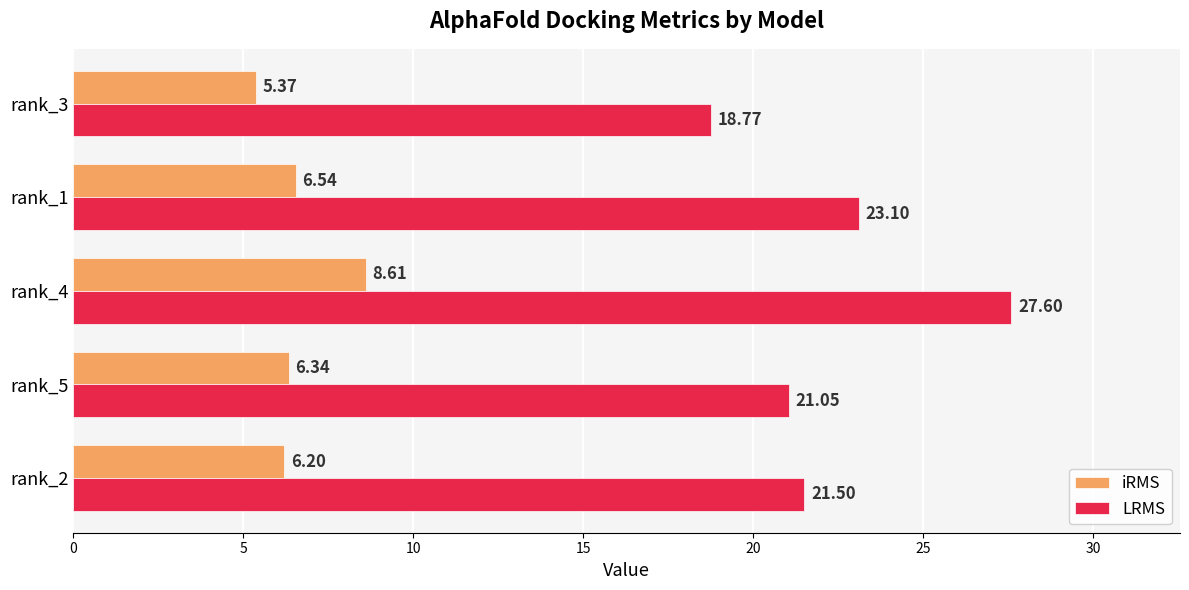

At which label does LRMS reach its minimum?

rank_3